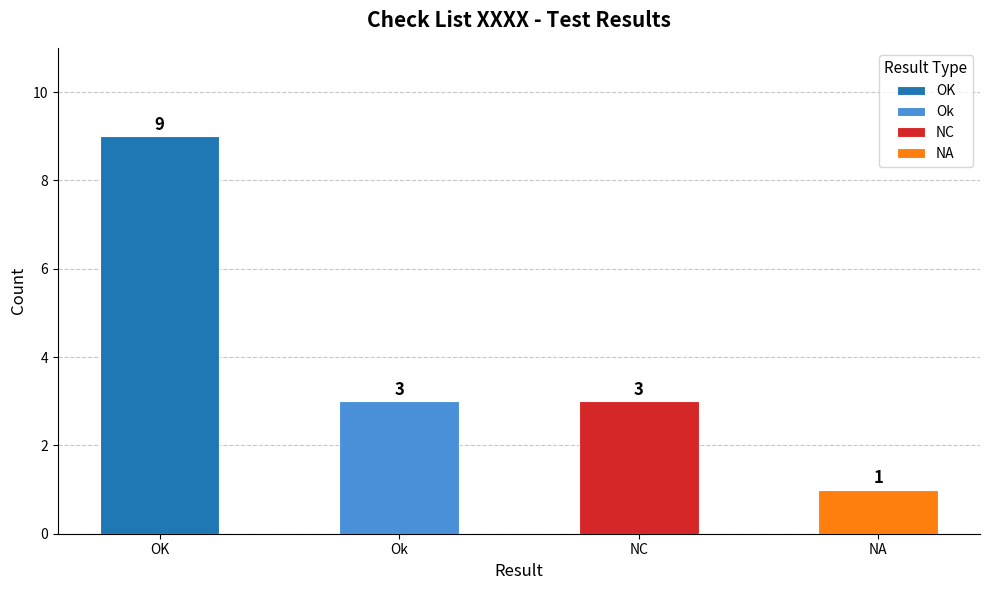

Count the values in the range 3 to 9.

3